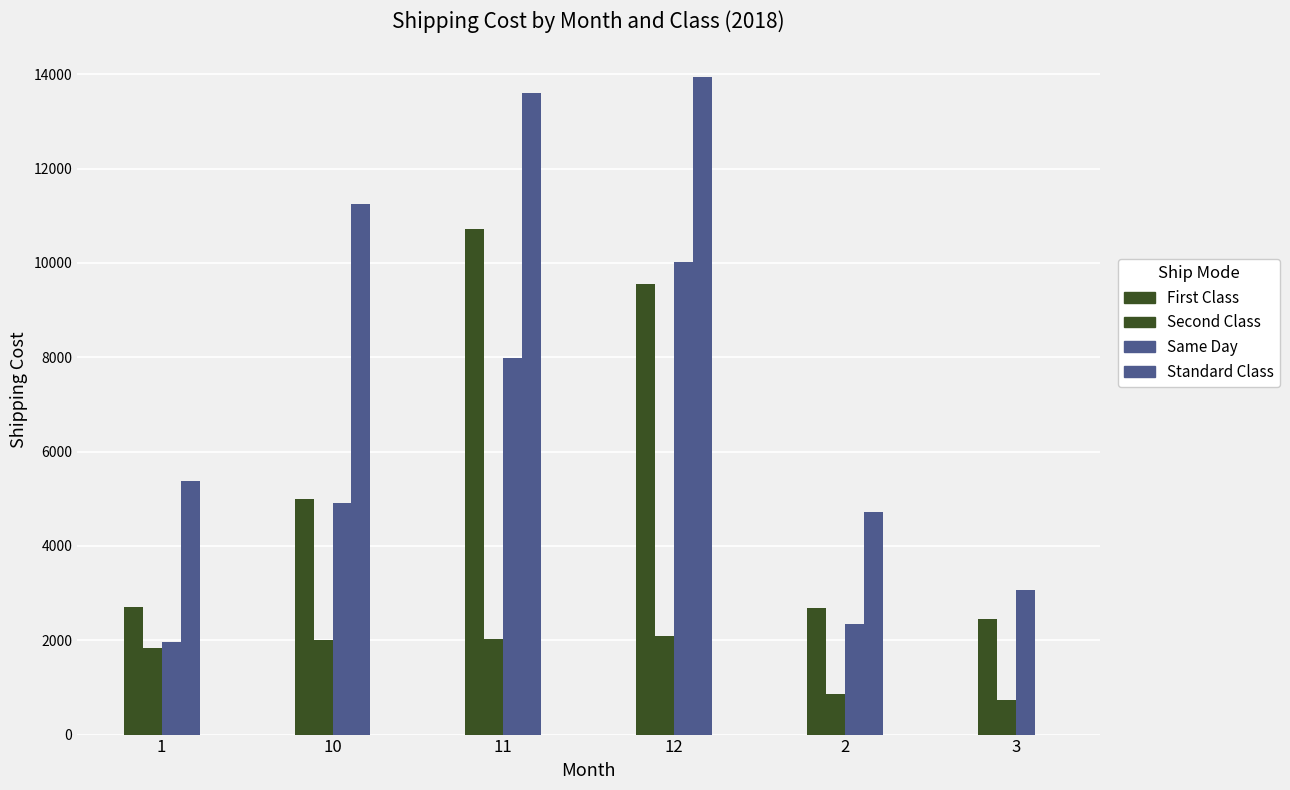

How many data points in Same Day are above 2003?

3